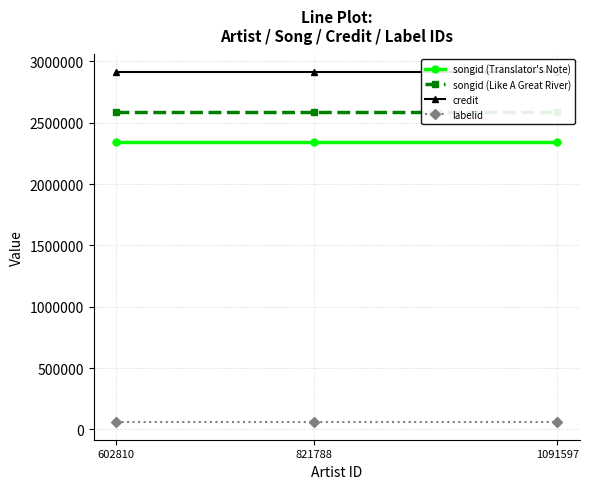

What are all the series names shown in the legend?

songid (Translator's Note), songid (Like A Great River), credit, labelid